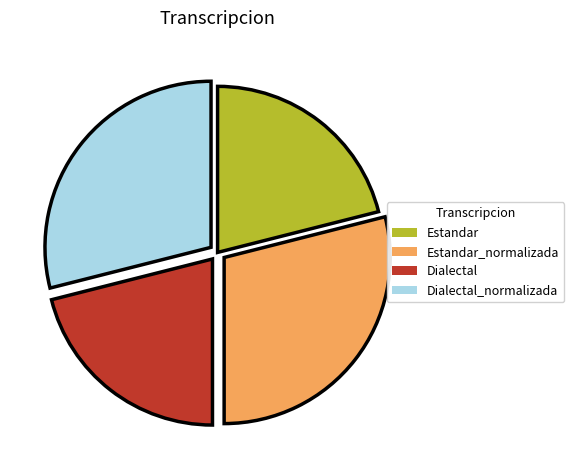

Approximately how many times larger is the value at Dialectal_normalizada compared to Dialectal?

1.4